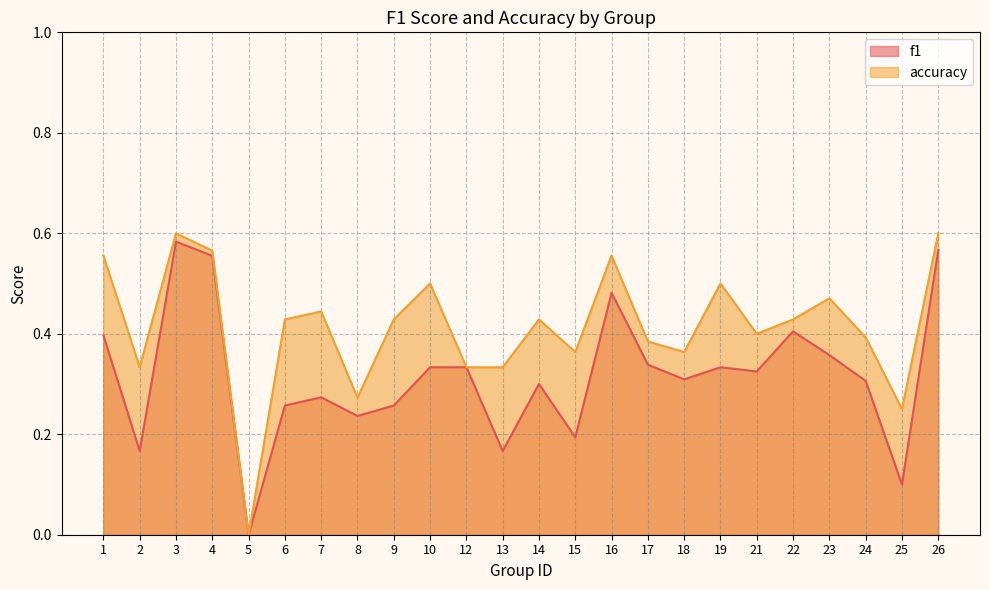

What is the value of the f1 point at the 8th from the left?

0.2